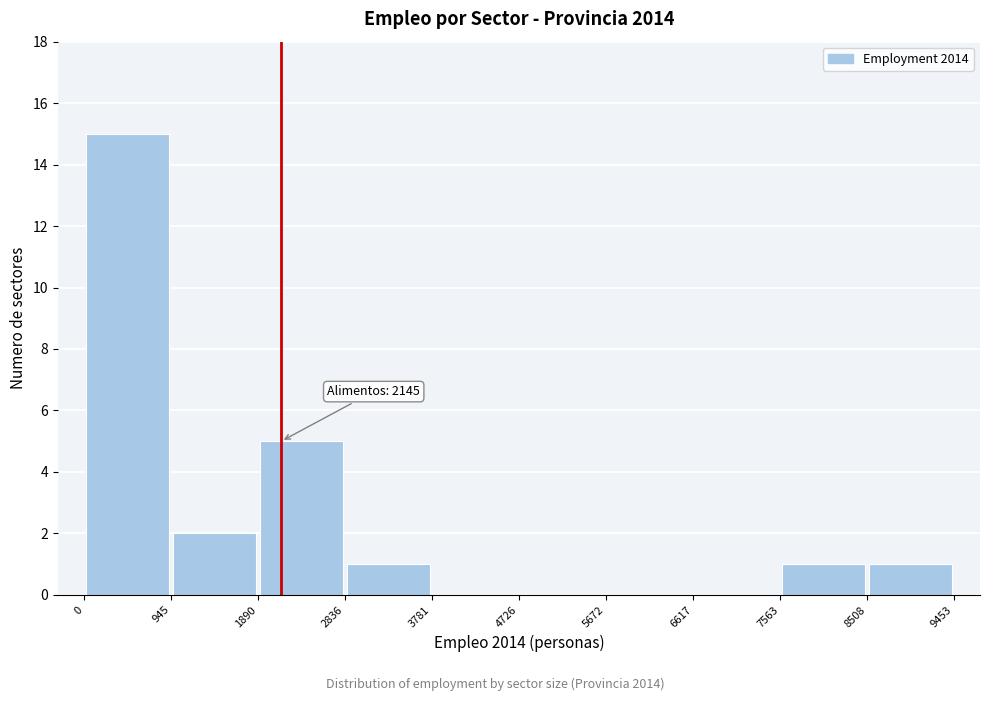

Over which range of the x-axis is the bar tallest?

0 to 945